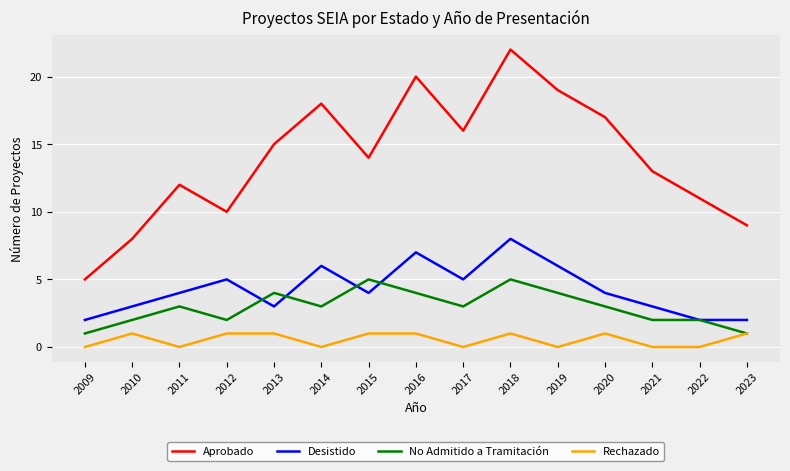

At which category does No Admitido a Tramitación reach its first local peak?

2011